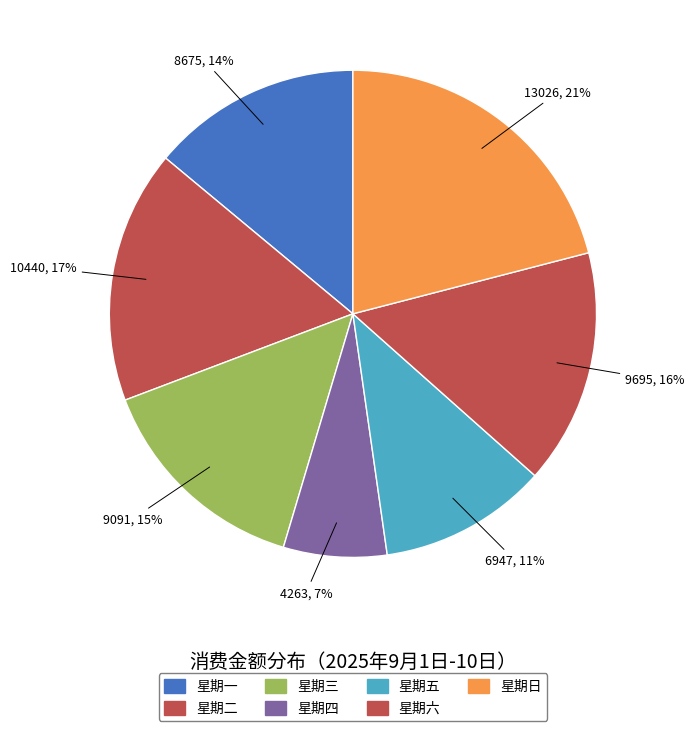

The 星期二 slice represents 18% of the pie. True or false?

False